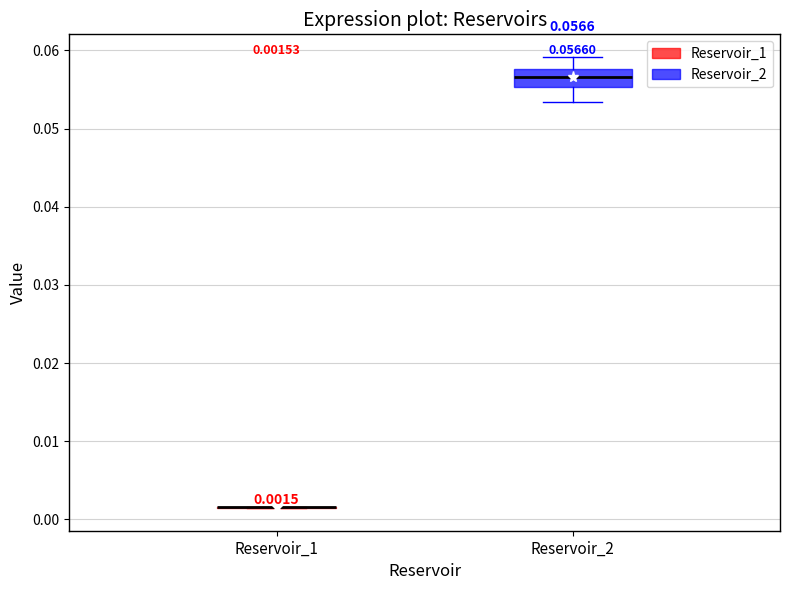

Which box is the tallest, from its lower edge to its upper edge?

Reservoir_2